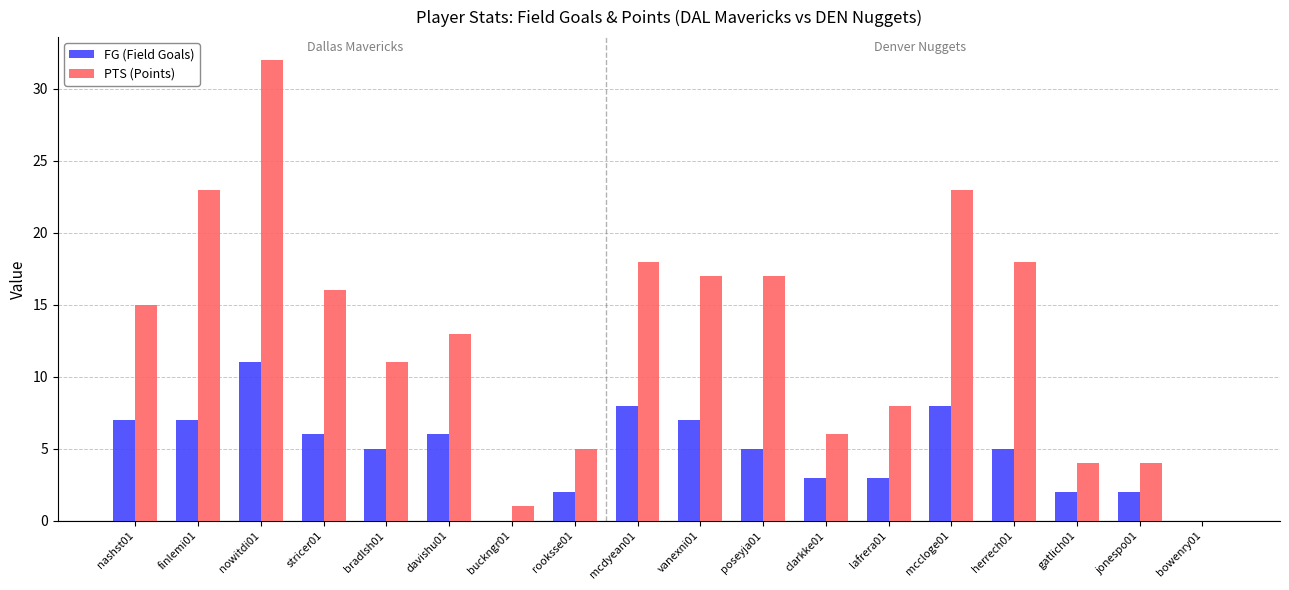

True or false: PTS (Points) has a value of 8 at lafrera01.

True